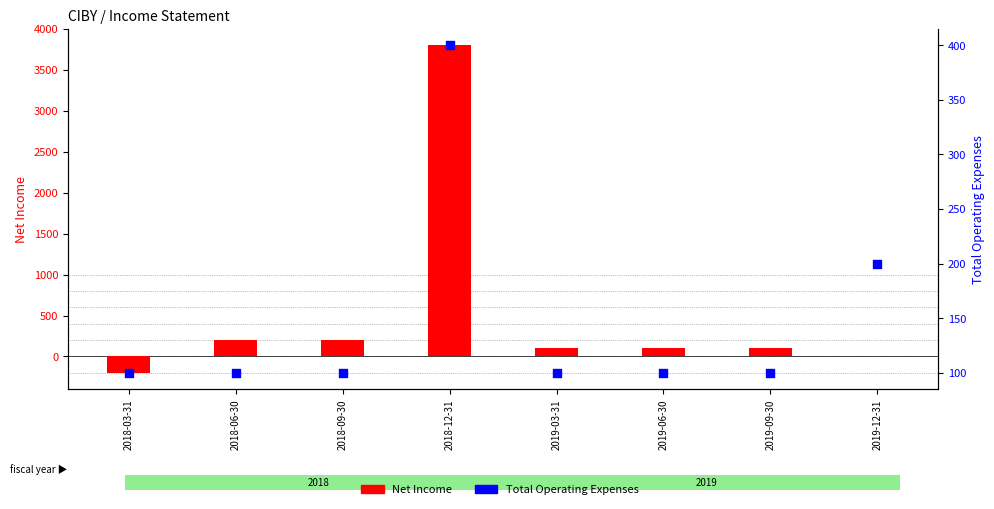

Which series reaches the minimum Y coordinate?

Net Income